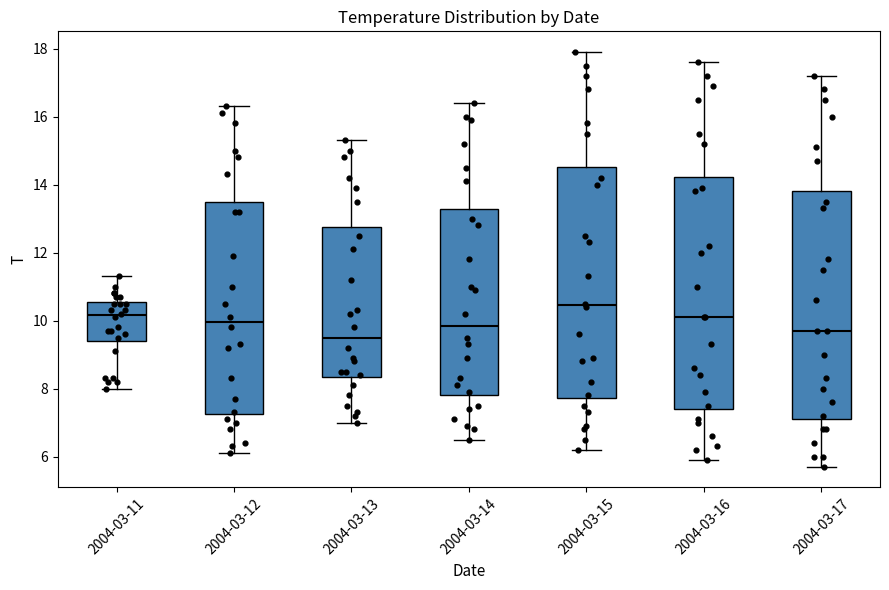

Which box has the highest median line?

2004-03-15